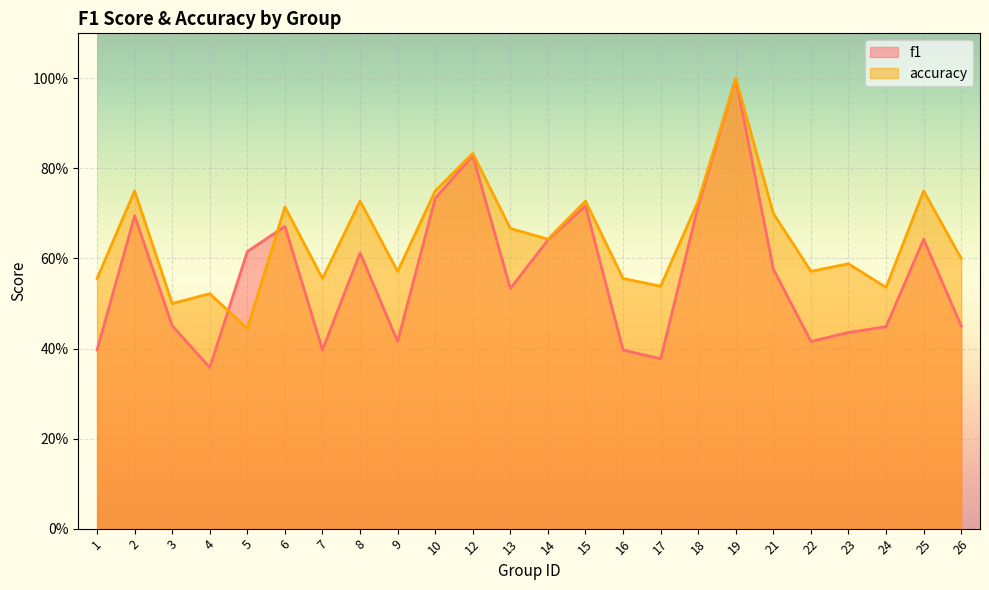

What is the value of the accuracy point at the 7th from the left?

0.6